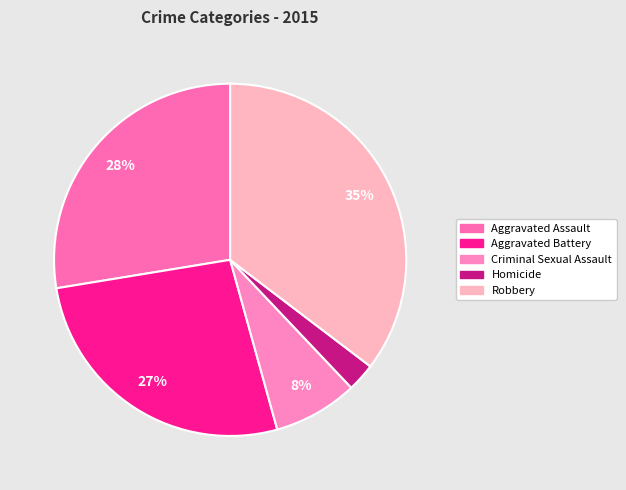

Count the number of slices in the pie.

5